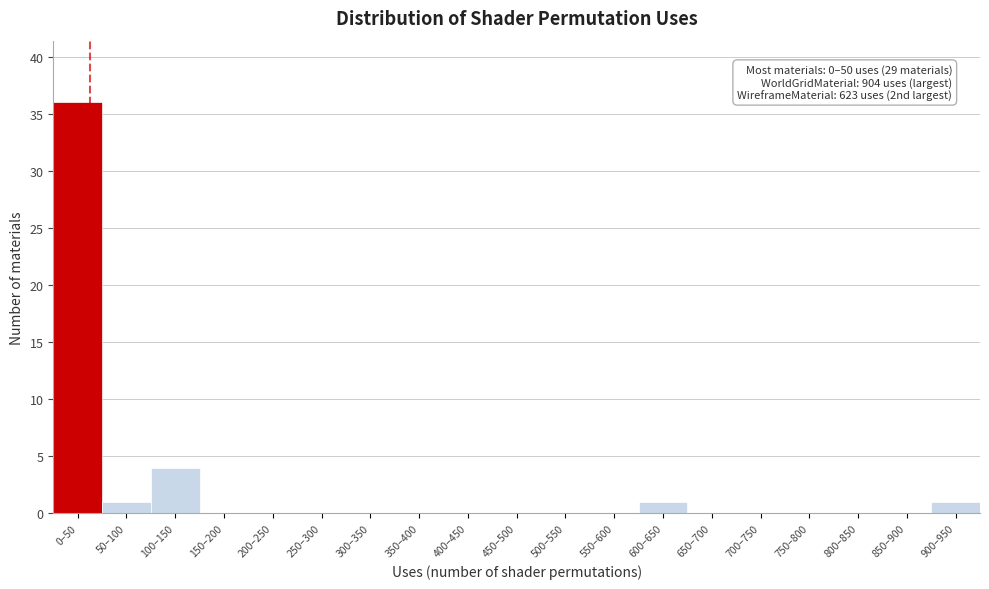

Reading left to right, transcribe all the data shown in this chart.

0–50=36	50–100=1	100–150=4	150–200=0	200–250=0	250–300=0	300–350=0	350–400=0	400–450=0	450–500=0	500–550=0	550–600=0	600–650=1	650–700=0	700–750=0	750–800=0	800–850=0	850–900=0	900–950=1